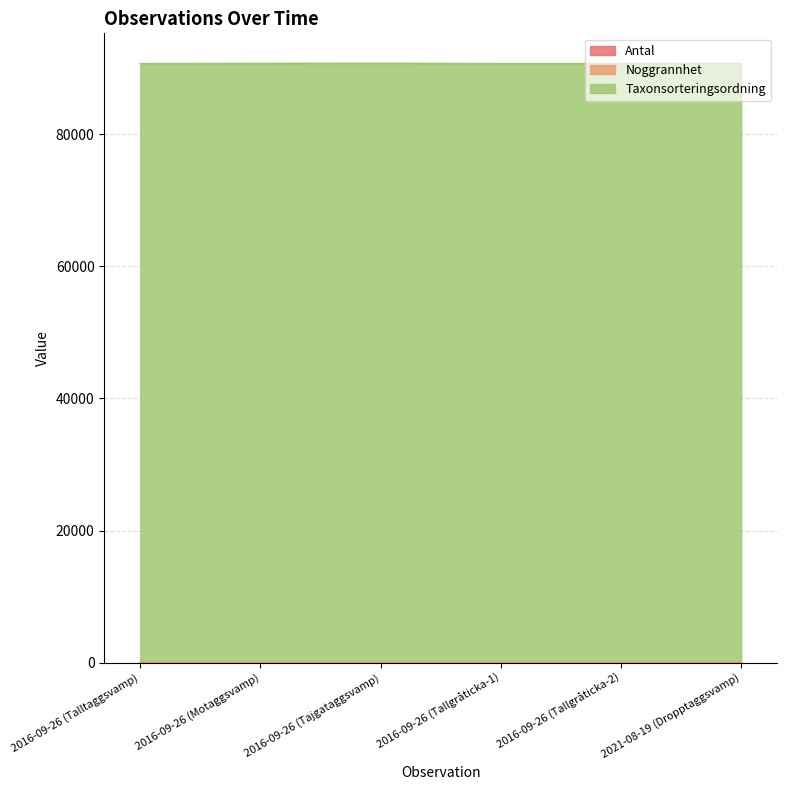

Does the chart have visible grid lines?

Yes